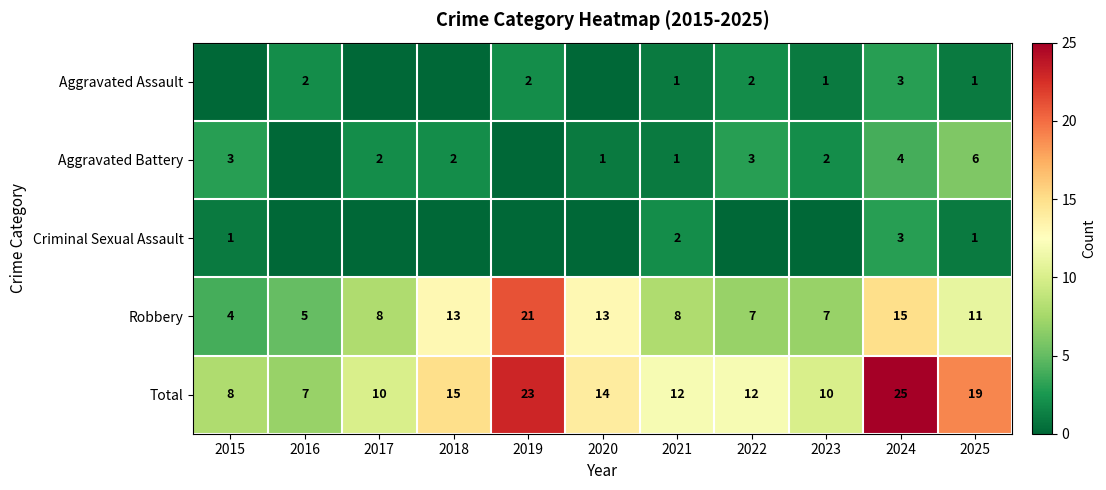

At how many categories does at least one series exceed 21?

2